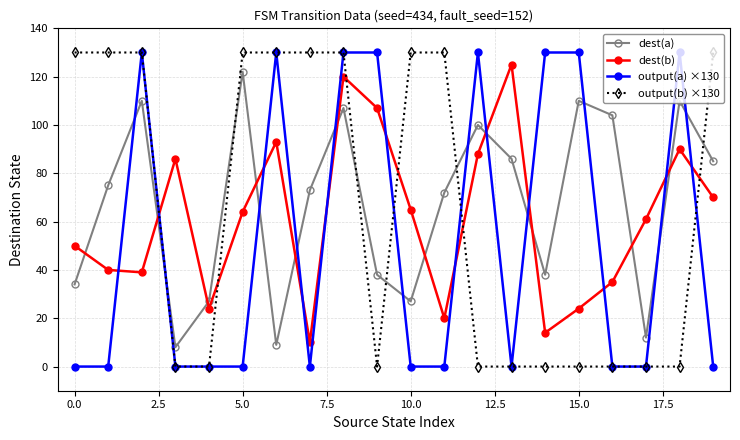

What is the value of the dest(b) point at the 17th from the left?

35